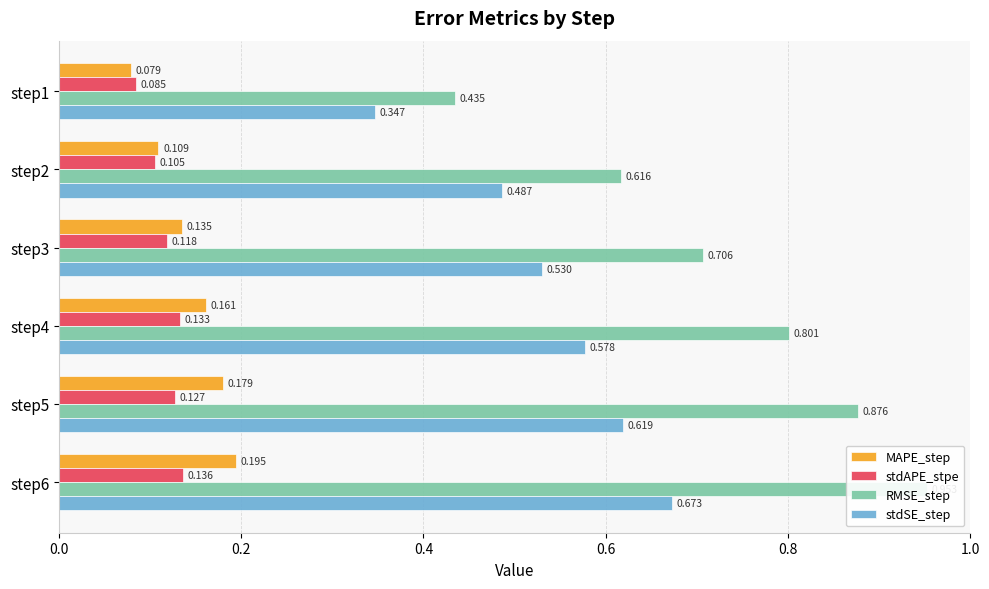

Which series changed the most between step4 and step5?

RMSE_step